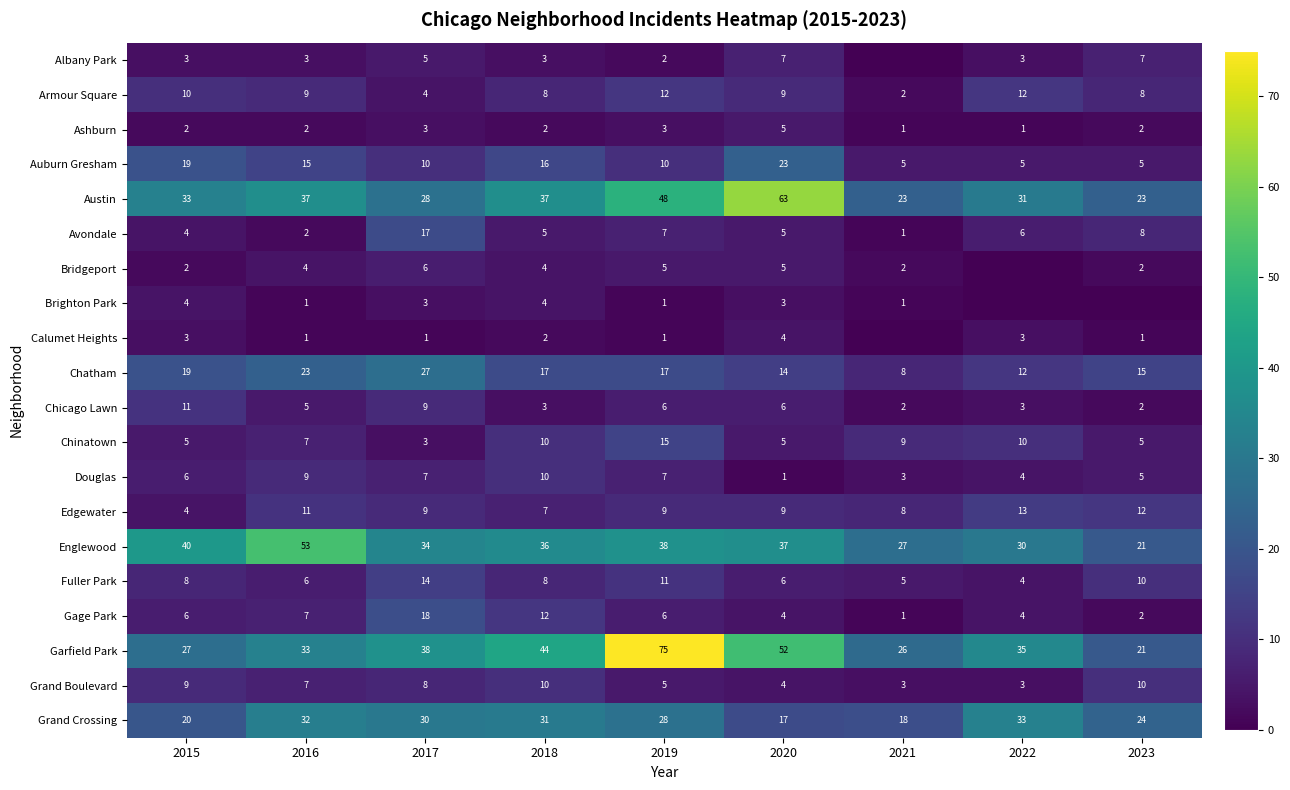

What is the sum of the Chatham values at 2017 and 2019?

44